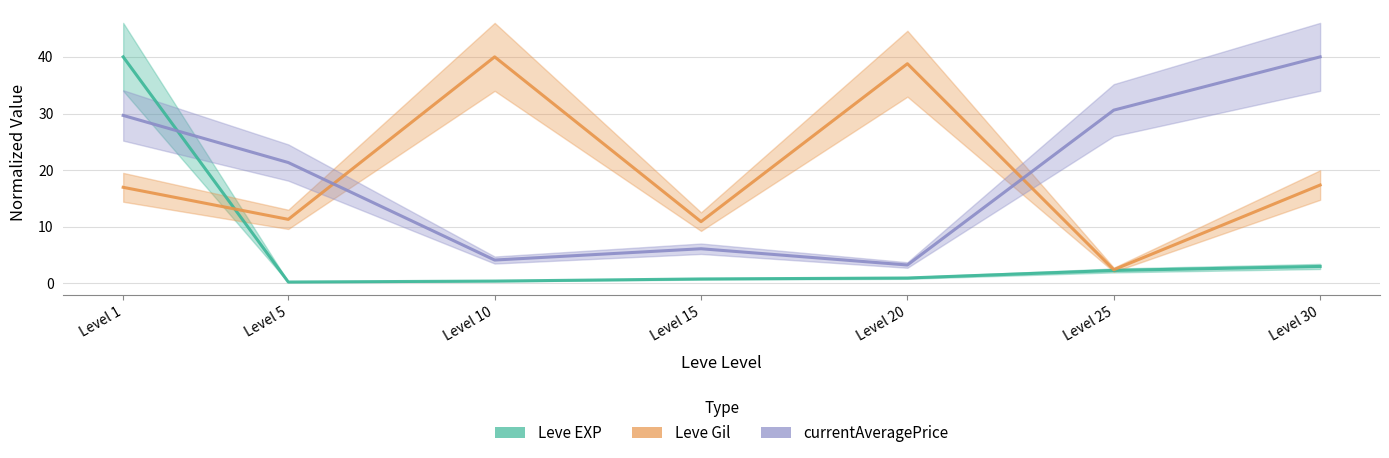

What is the difference between the second highest and minimum values in the Leve EXP series?

2.8